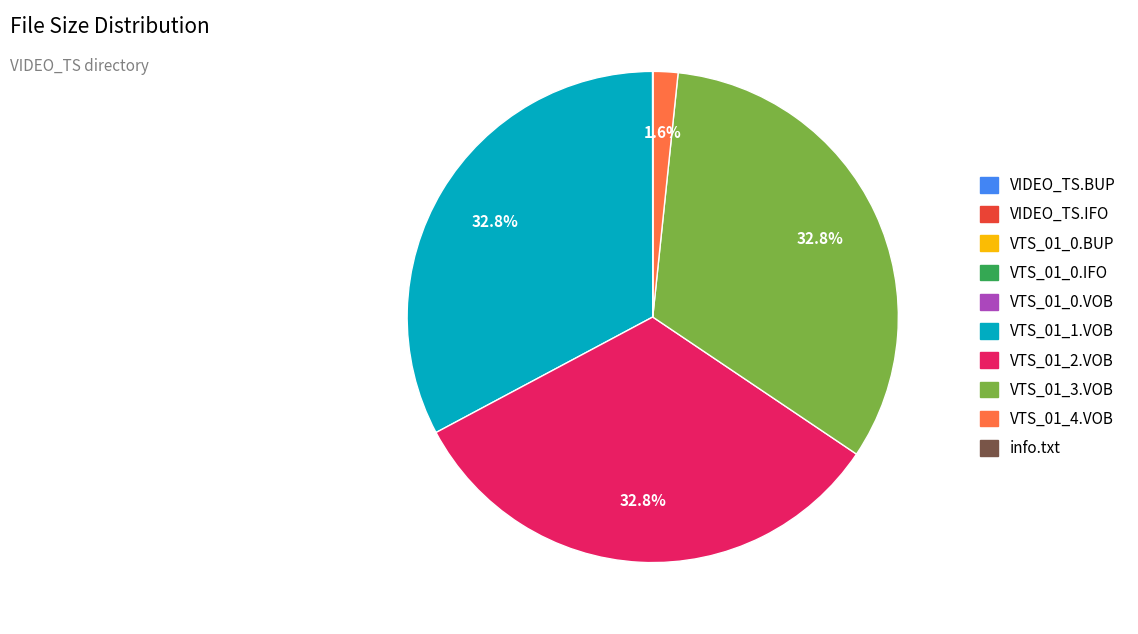

Is there a majority slice in this chart?

No